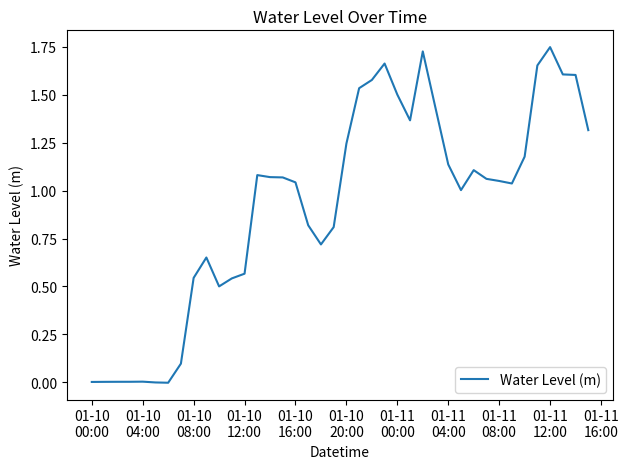

What is the sum of all values?

37.1